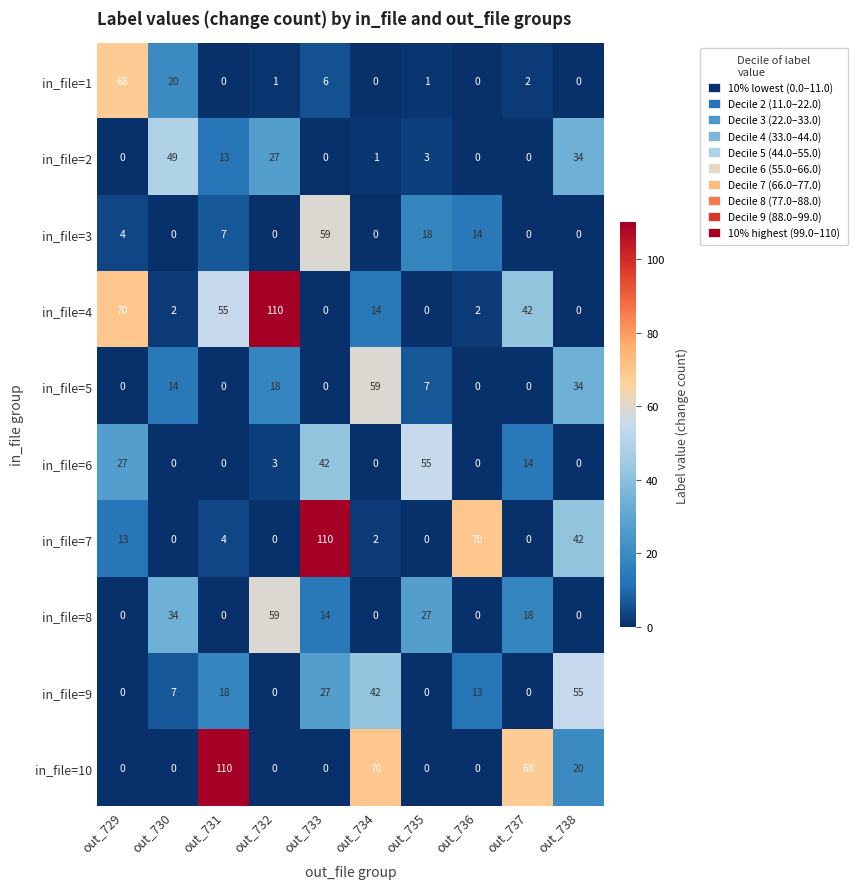

What is the difference between the highest and lowest values at out_732?

110